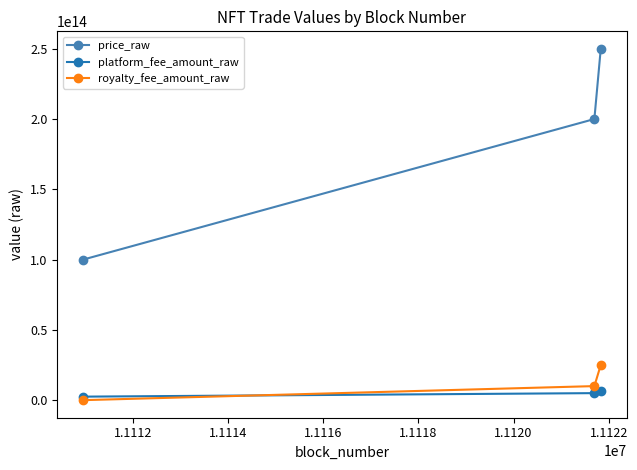

What is the difference between the maximum and minimum values in the price_raw series?

149900000000000